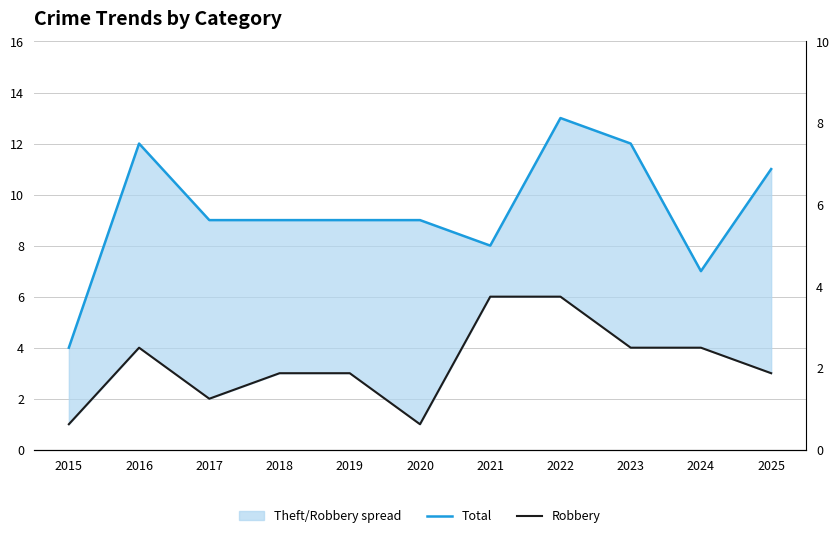

The Robbery series shows 3 at 2019. True or false?

True